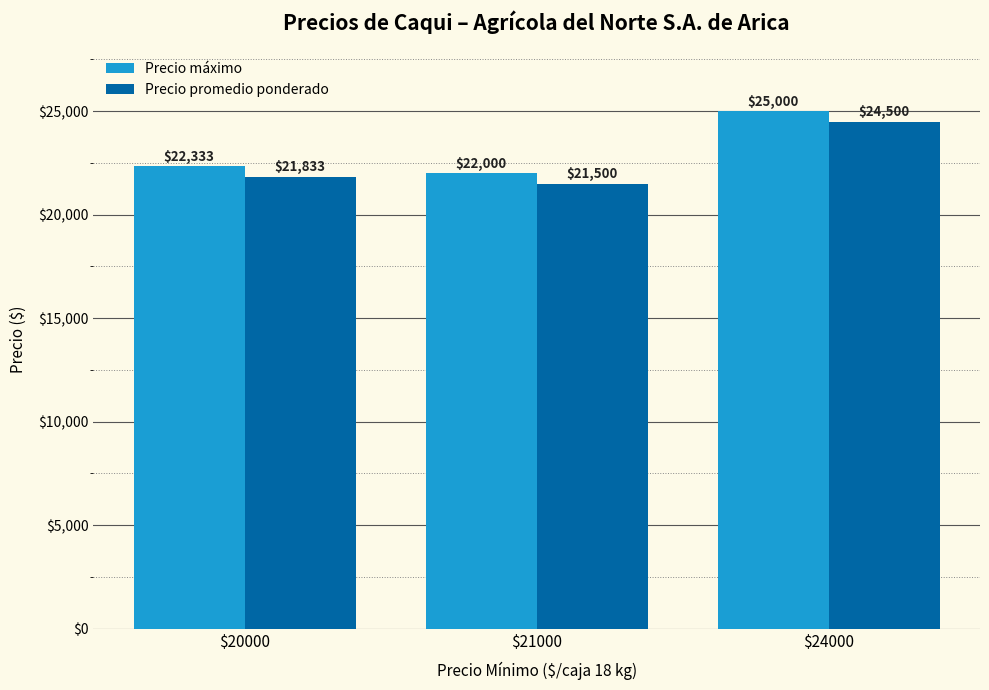

Is it true that Precio promedio ponderado equals 21833 at $20000?

True